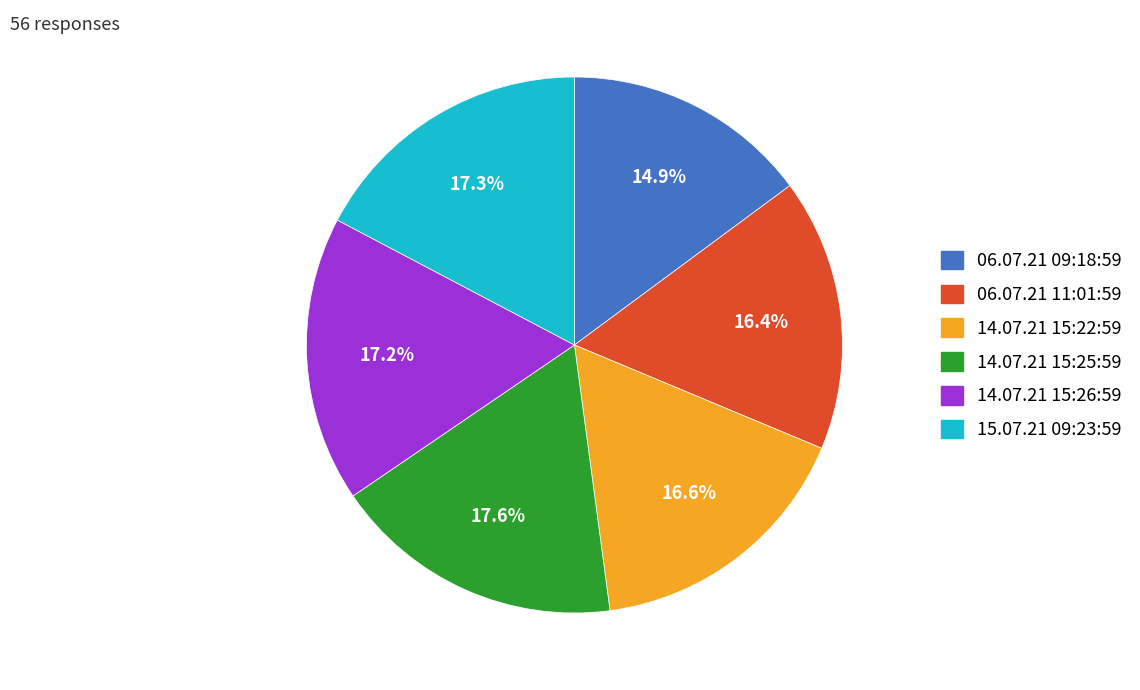

Which has a higher value, 15.07.21 09:23:59 or 06.07.21 11:01:59?

15.07.21 09:23:59